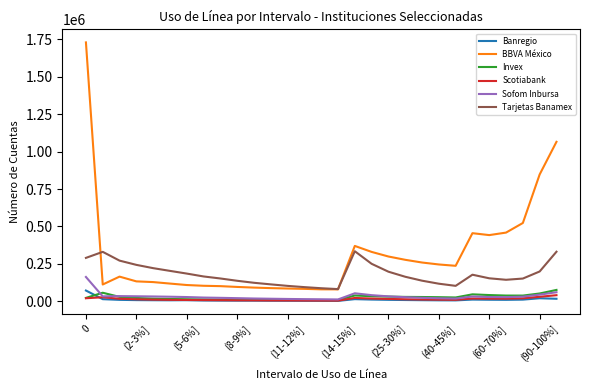

True or false: Tarjetas Banamex and Banregio cross at least once.

False